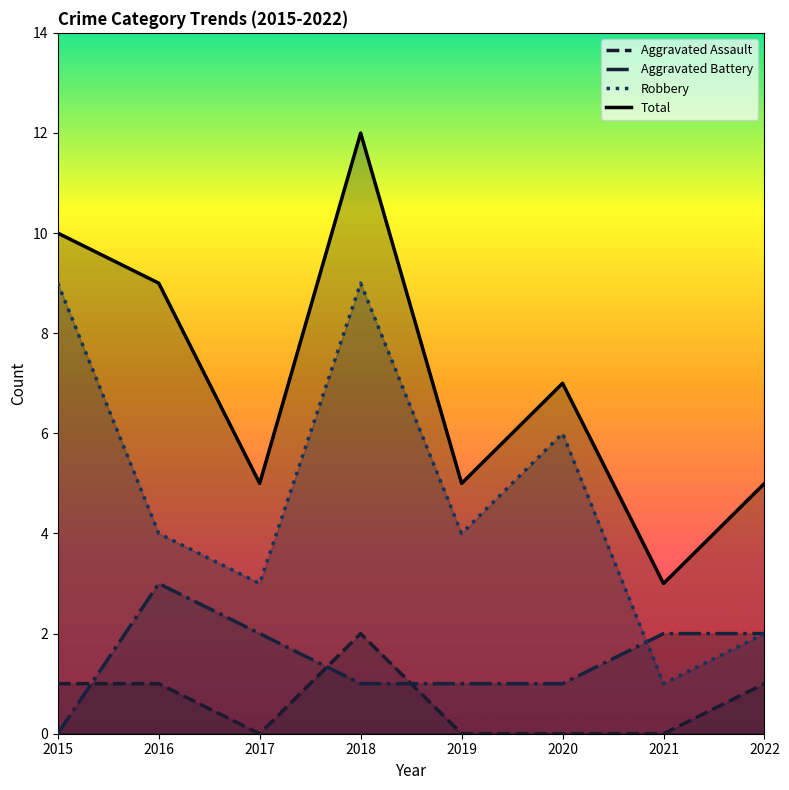

True or false: Aggravated Assault and Total cross at least once.

False